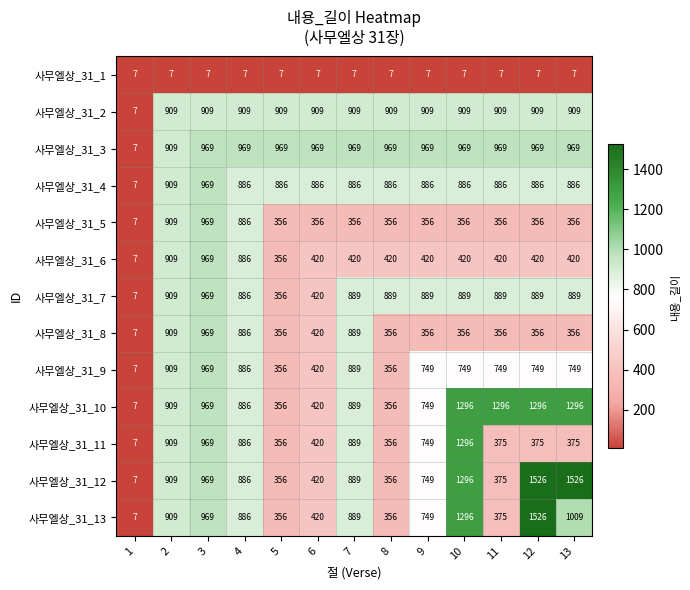

The 사무엘상_31_12 series shows 420 at 6. True or false?

True